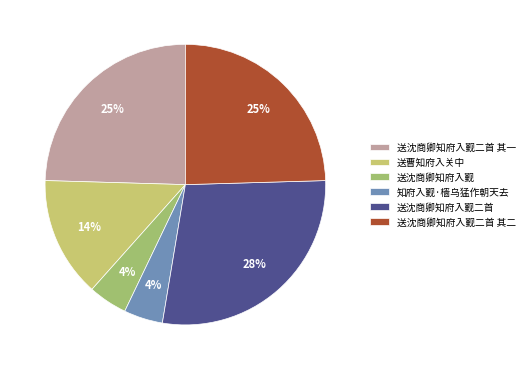

Does any single category account for the majority?

No